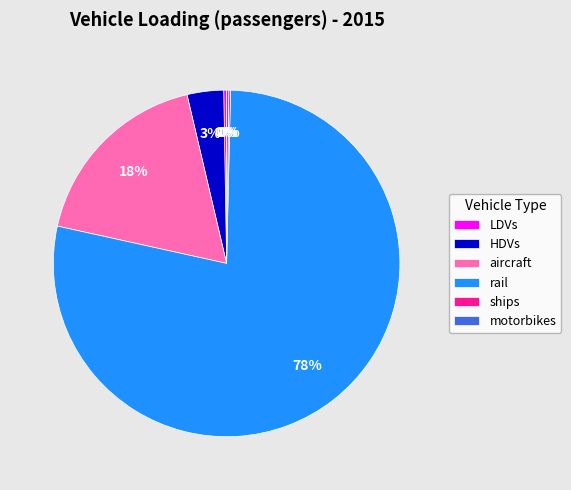

To the nearest percent, what is the average slice percentage?

17%